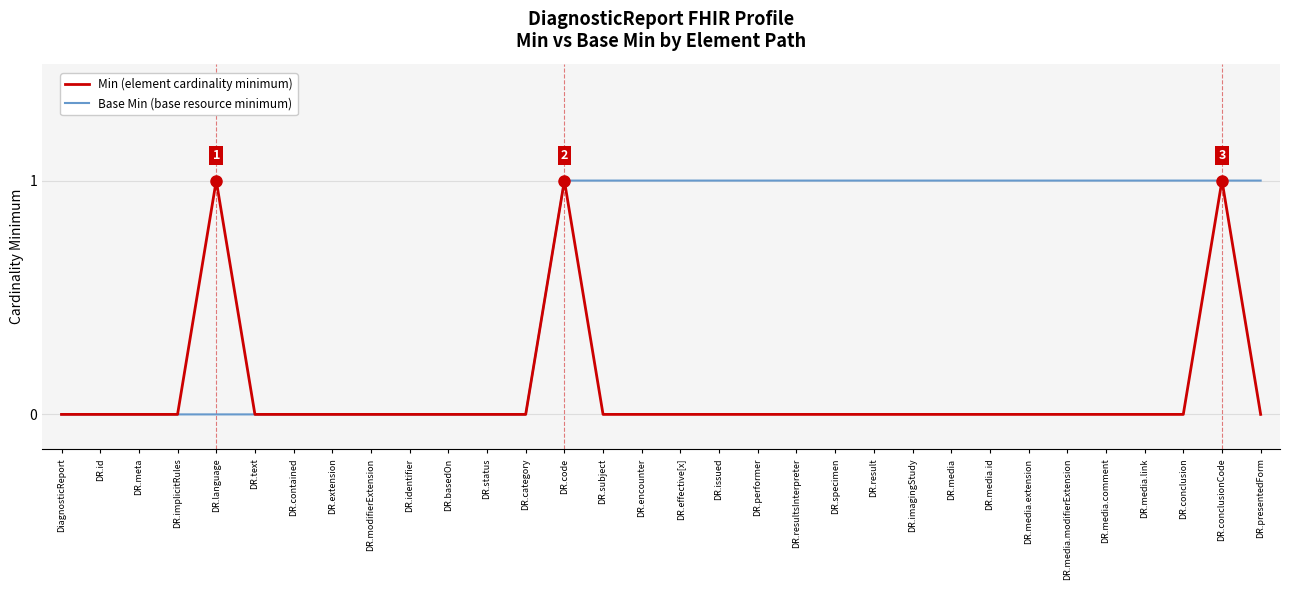

What is the difference between the maximum and second lowest values in the Min (element cardinality minimum) series?

1